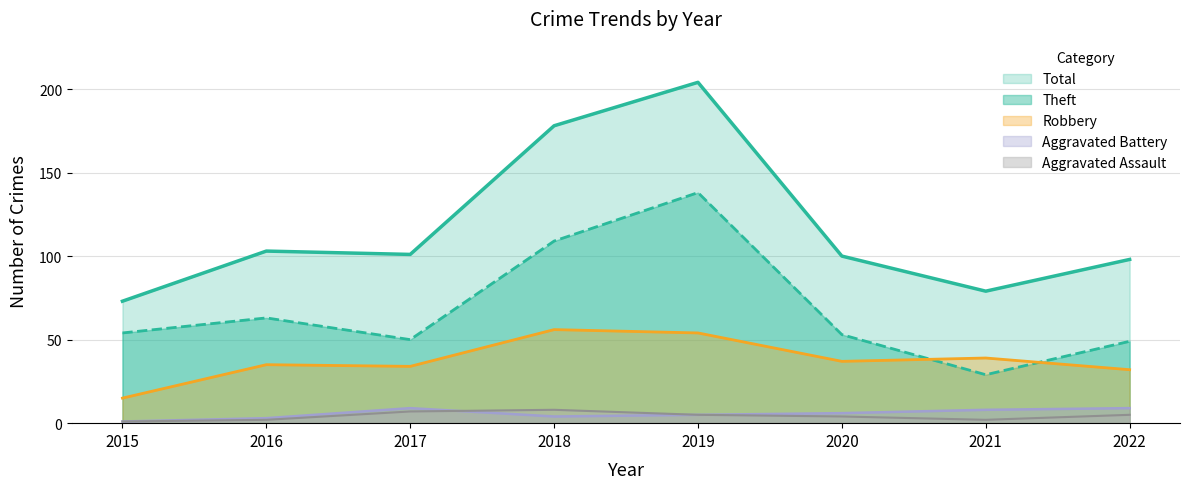

Read the Aggravated Assault value at 2016.

2